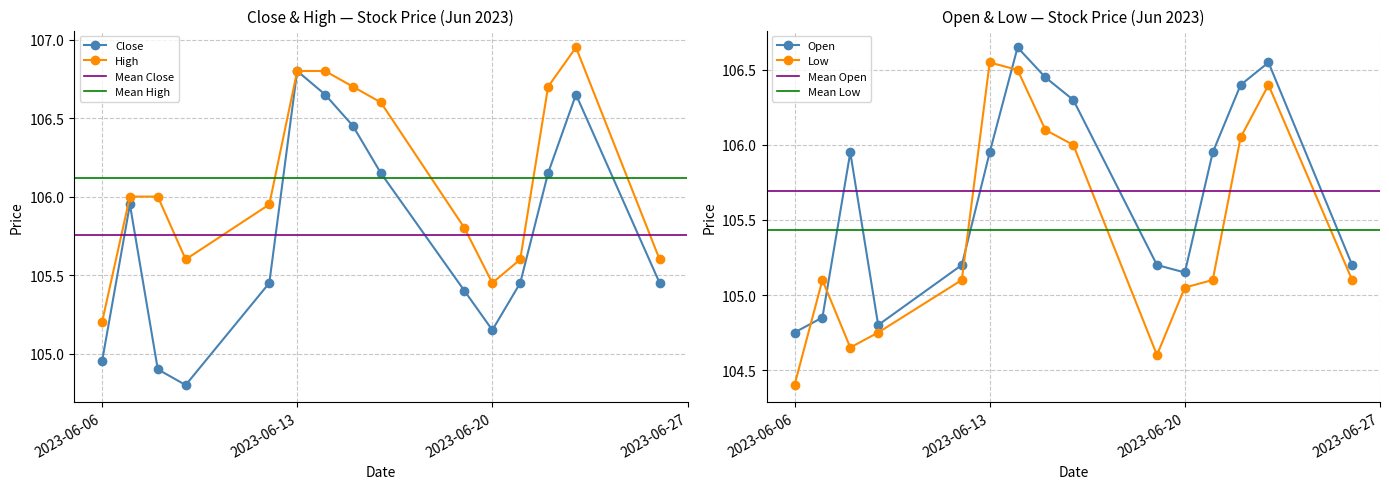

The Open series shows 47.1 at 2023-06-13. True or false?

False